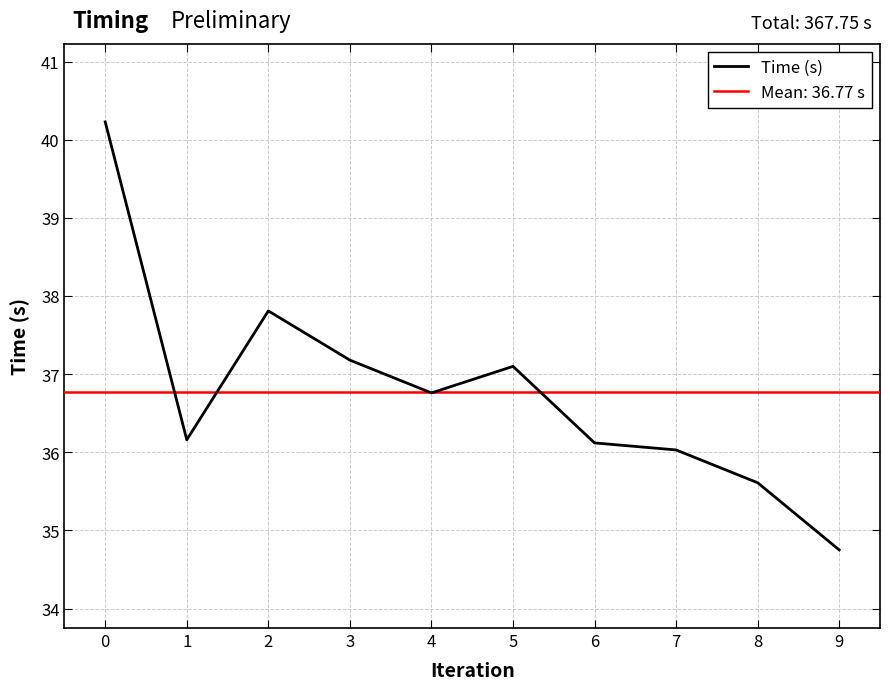

How many categories are shown in the chart?

10